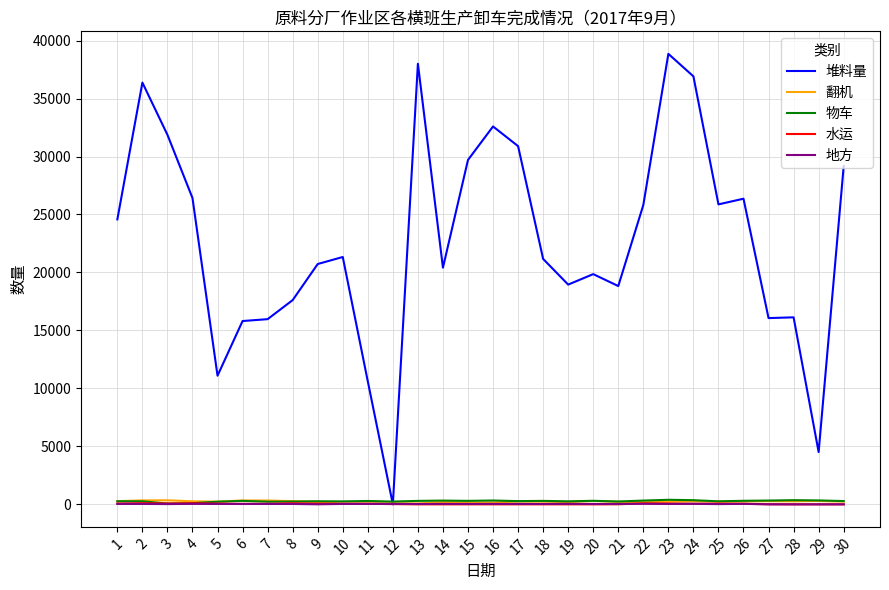

What is the maximum value shown in the chart?

38854